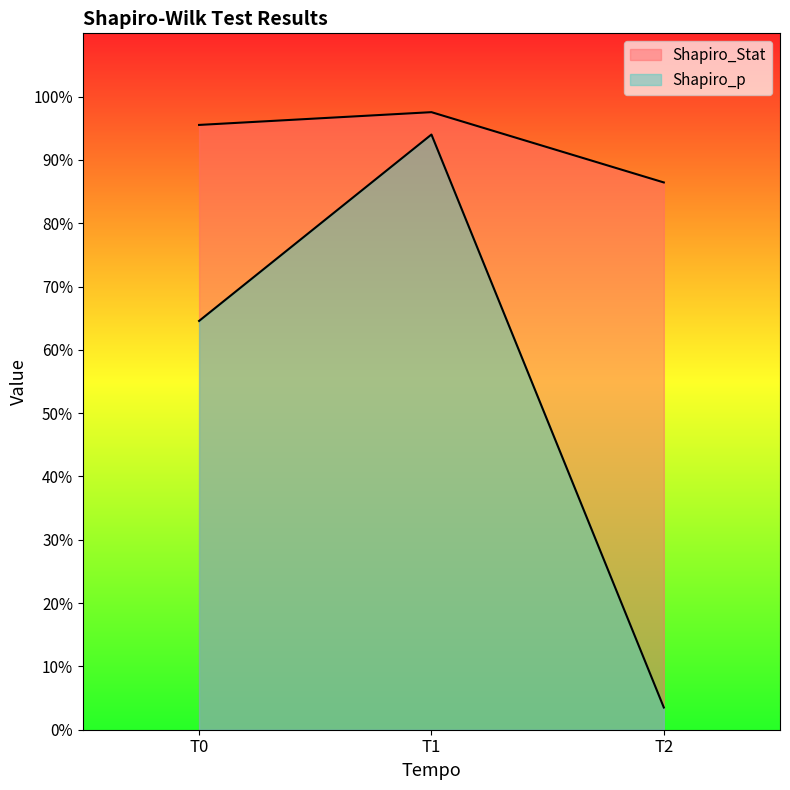

At how many categories does at least one series exceed 0?

3